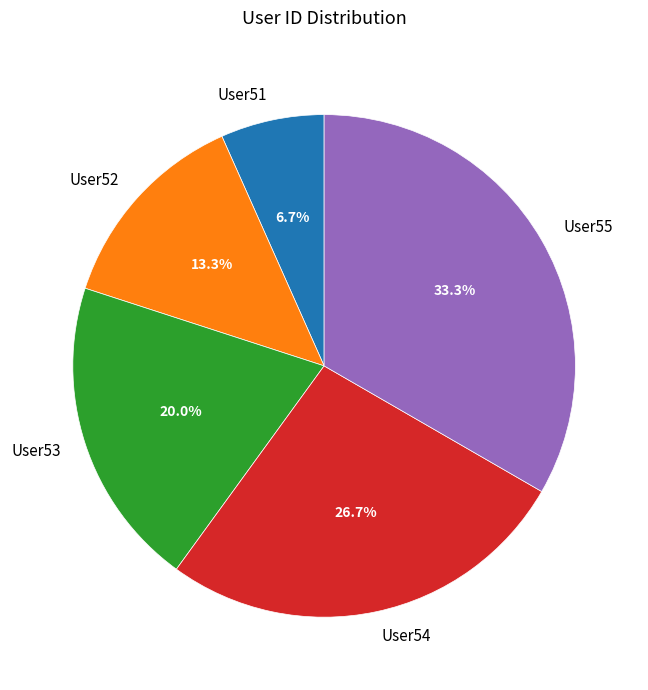

To the nearest percent, what portion does User54 represent?

27%